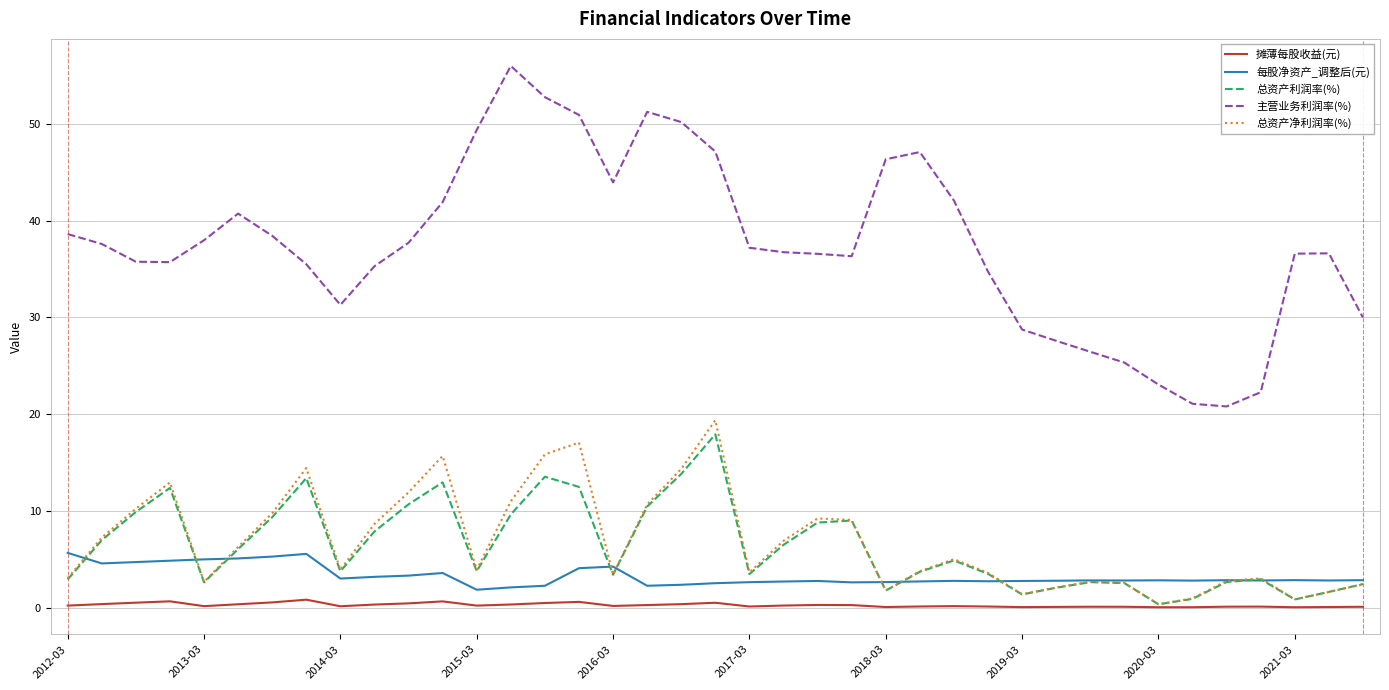

What is the greatest value displayed?

56.0